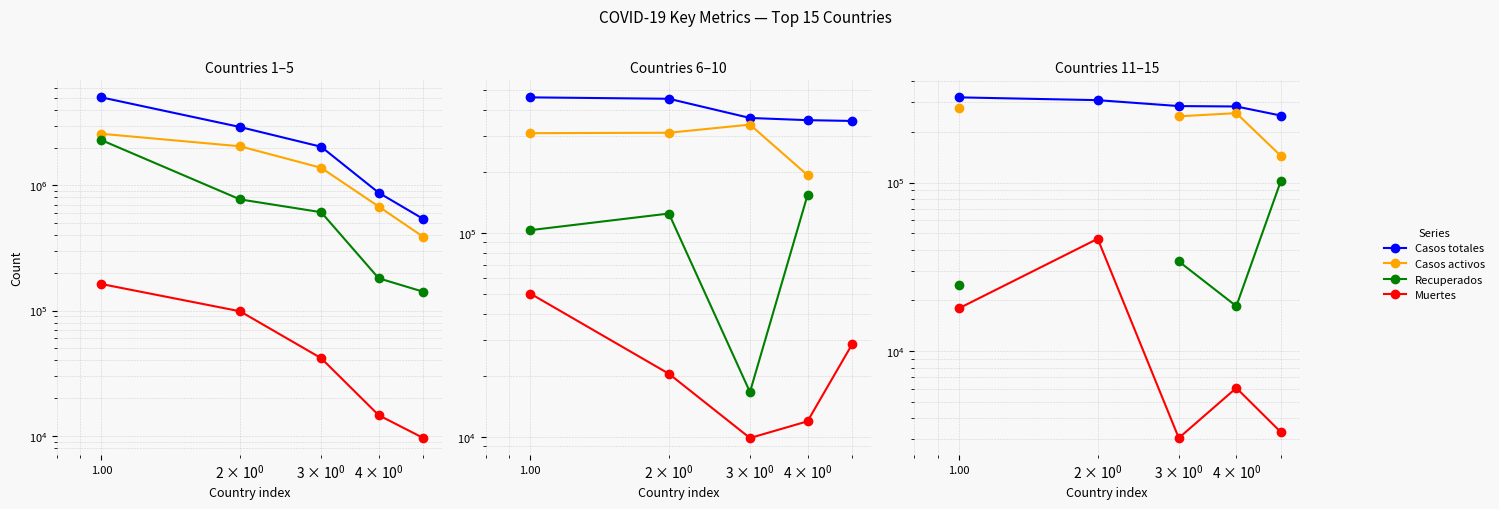

List the series in order of their overall mean, highest first.

Casos totales, Casos activos, Recuperados, Muertes